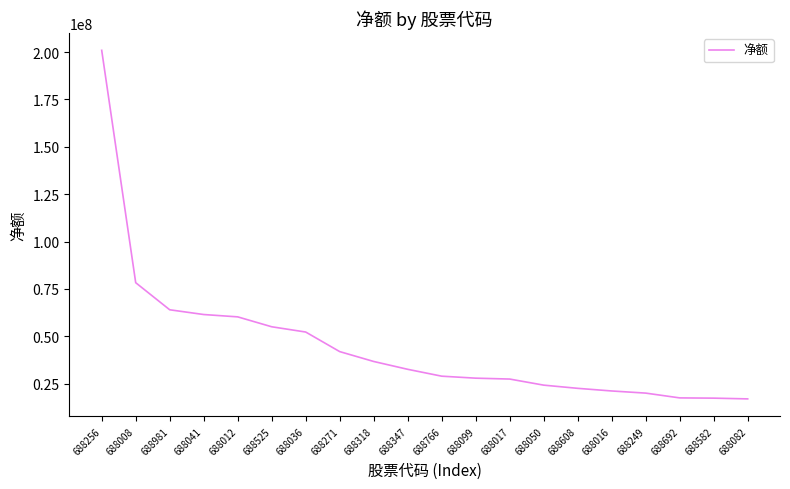

Between 688050 and 688016, which is larger?

688050